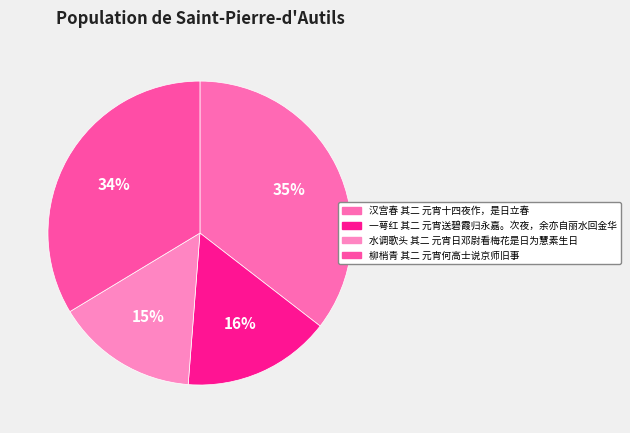

The 一萼红 其二 元宵送碧霞归永嘉。次夜，余亦自丽水回金华 slice represents 26% of the pie. True or false?

False